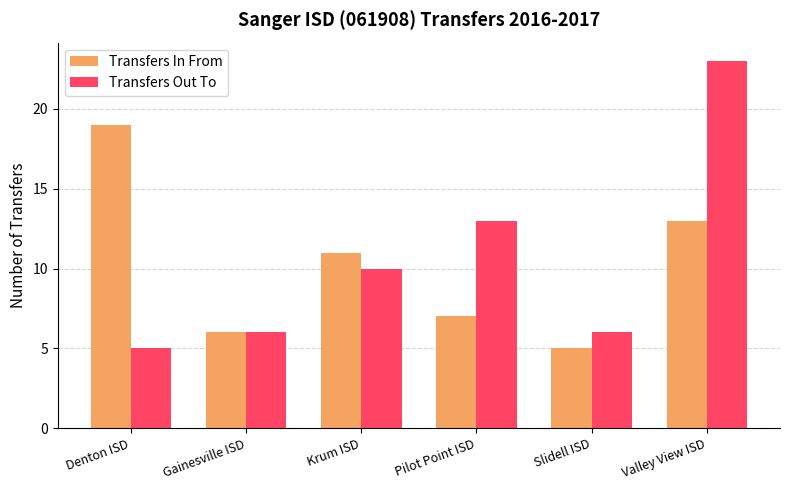

What is the lowest value of the Transfers In From series?

5